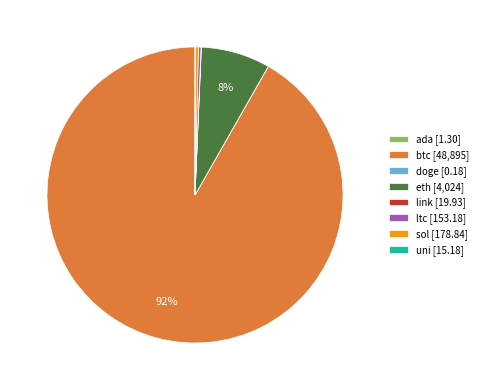

Is btc [48,895] the majority of the pie?

Yes